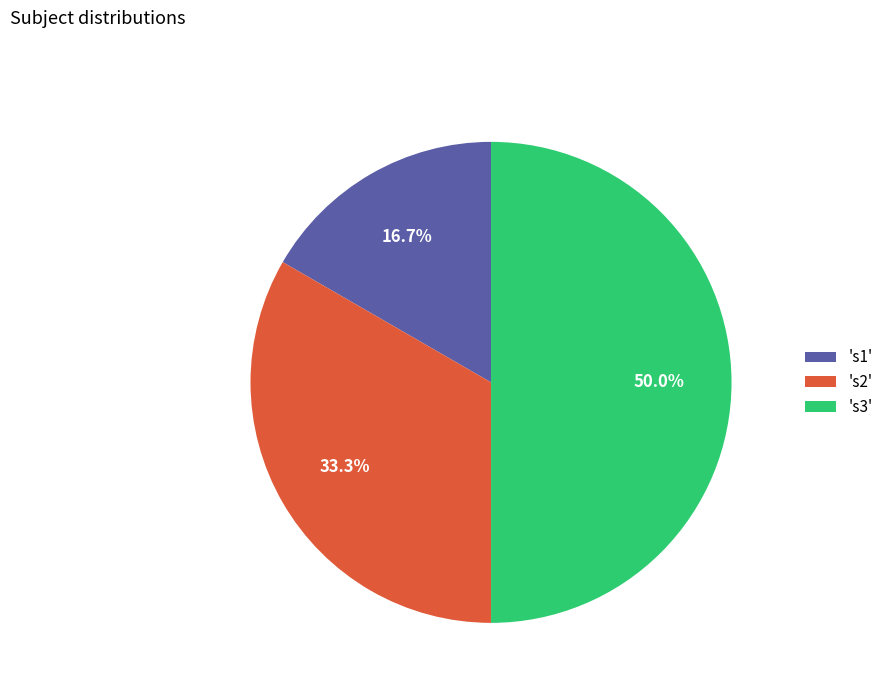

Combined, what portion of the pie is 's1' and 's2'?

50.0%